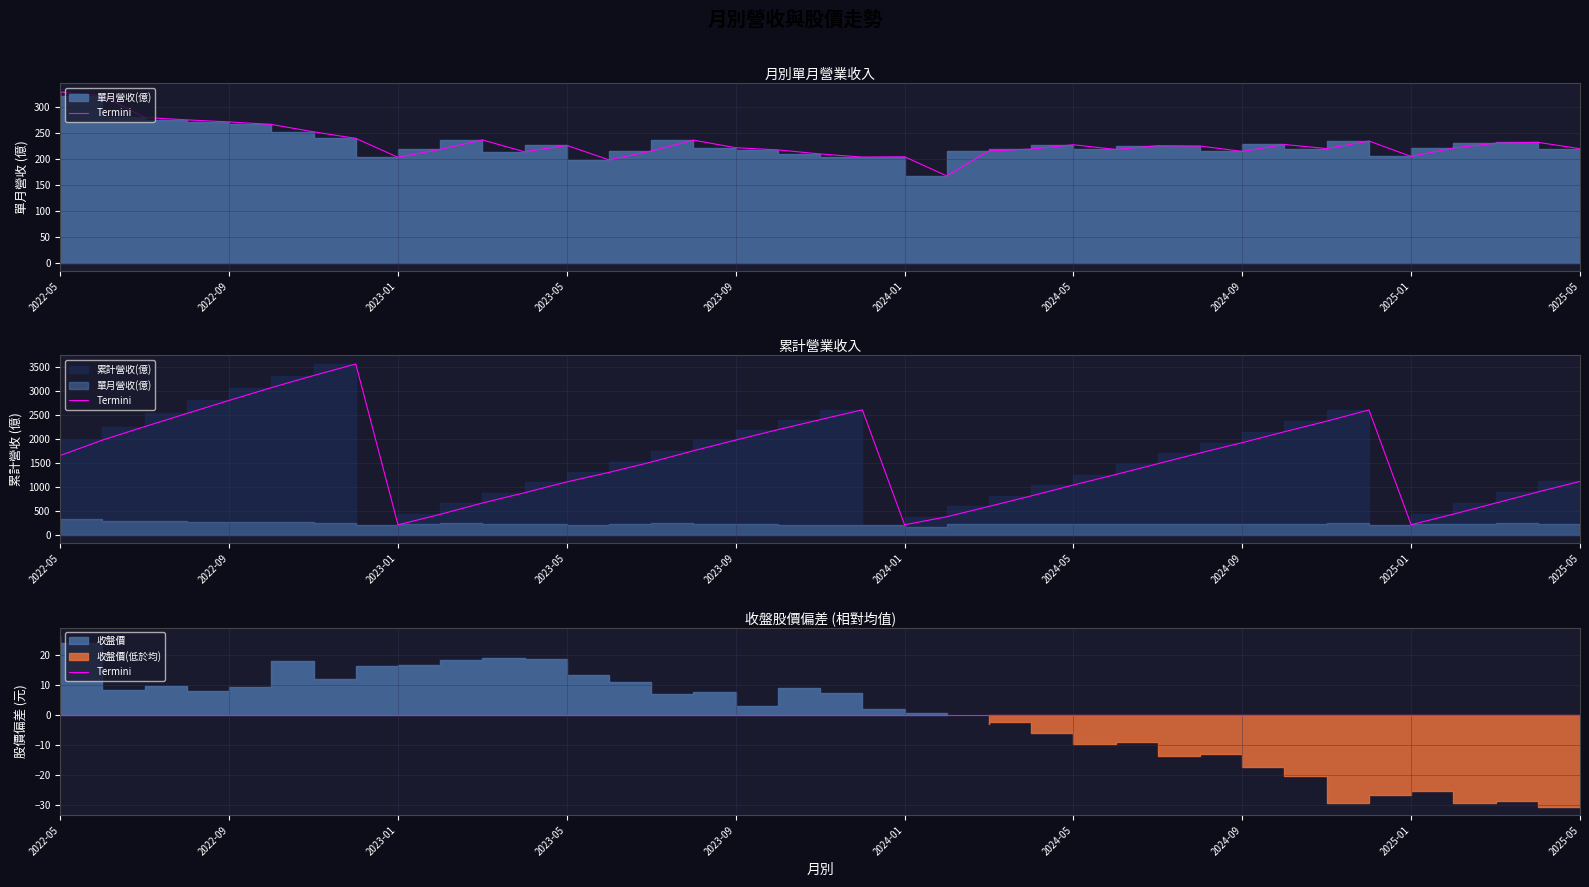

How many interior local valleys does the 累計營收(億) series have?

3